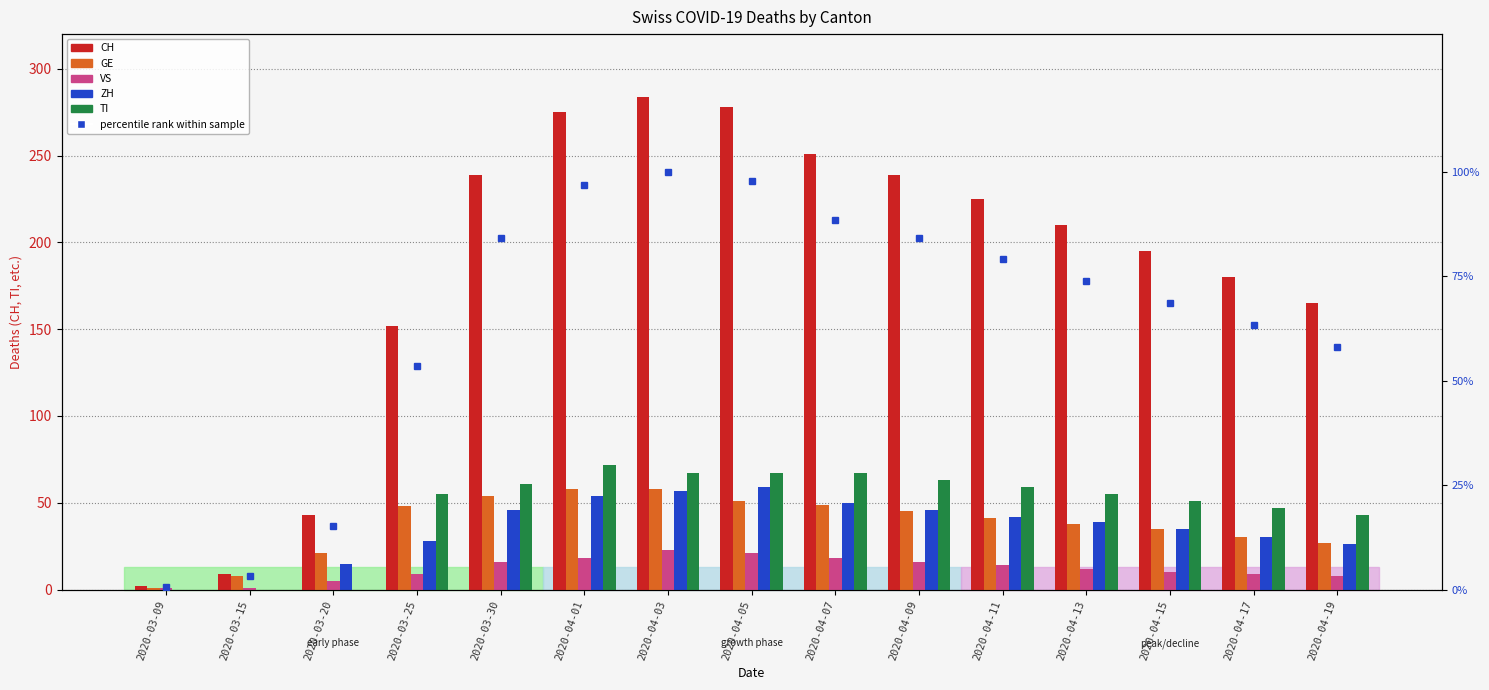

How many data points in TI are less than 55?

6